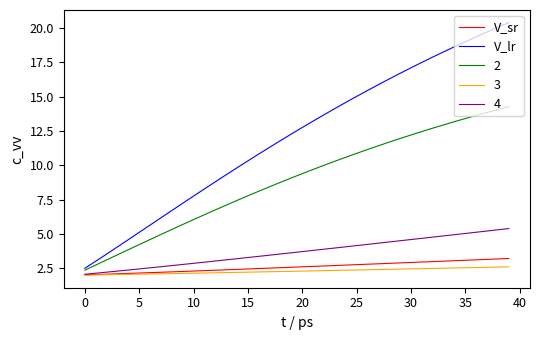

True or false: V_lr has more than 1 points higher than both neighbors.

False